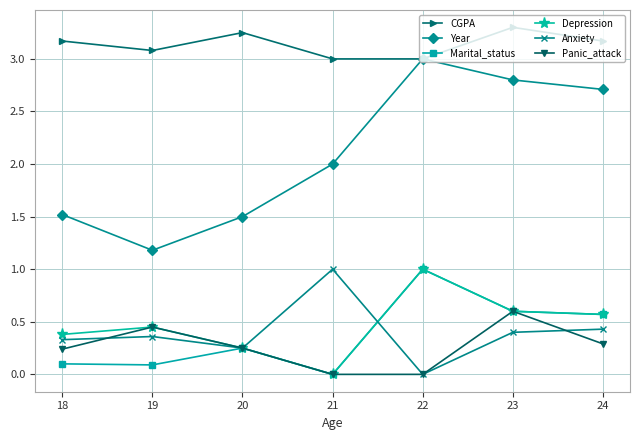

Where is the first local minimum for Anxiety?

20